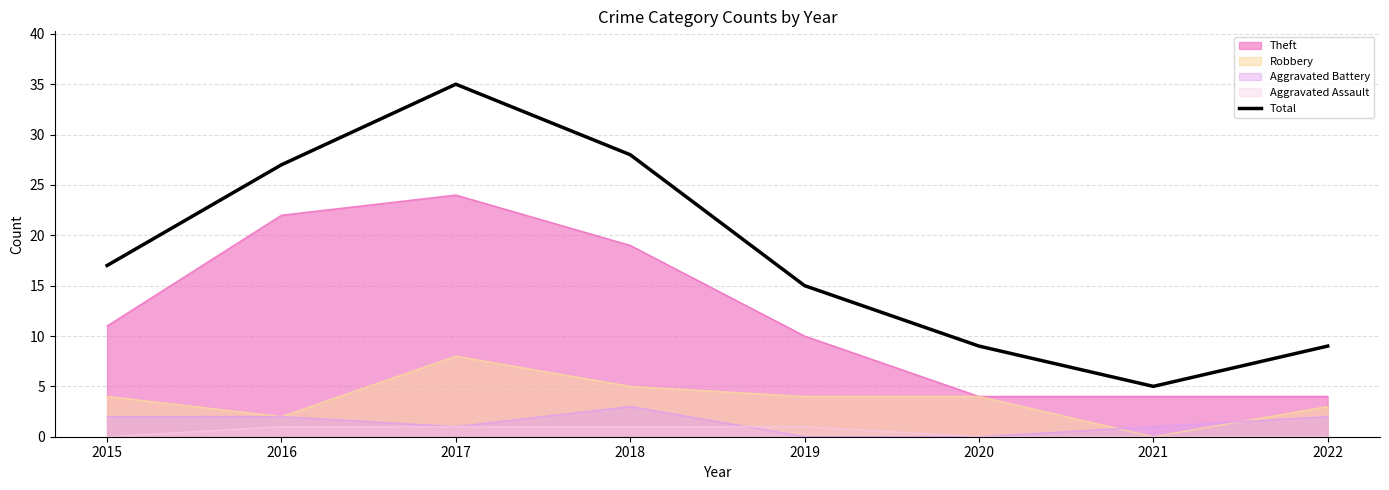

How many distinct data groups are displayed?

5